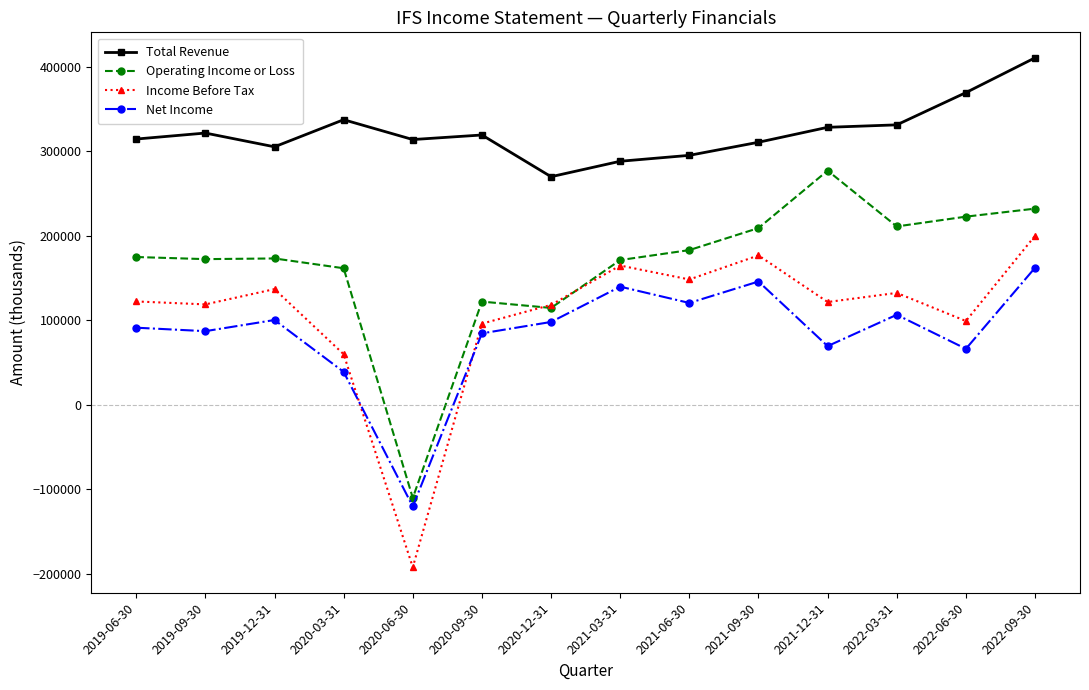

Which series has the largest total across all categories?

Total Revenue